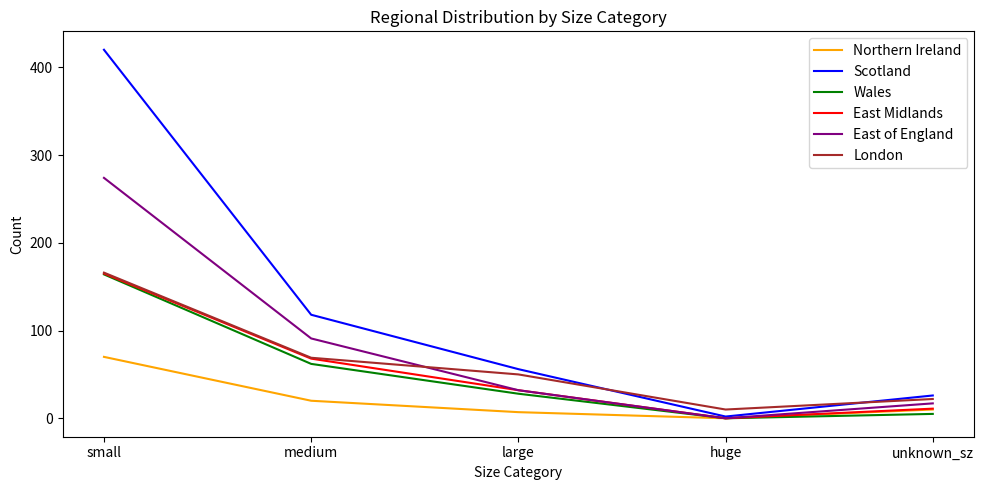

True or false: London and Northern Ireland cross at least once.

False